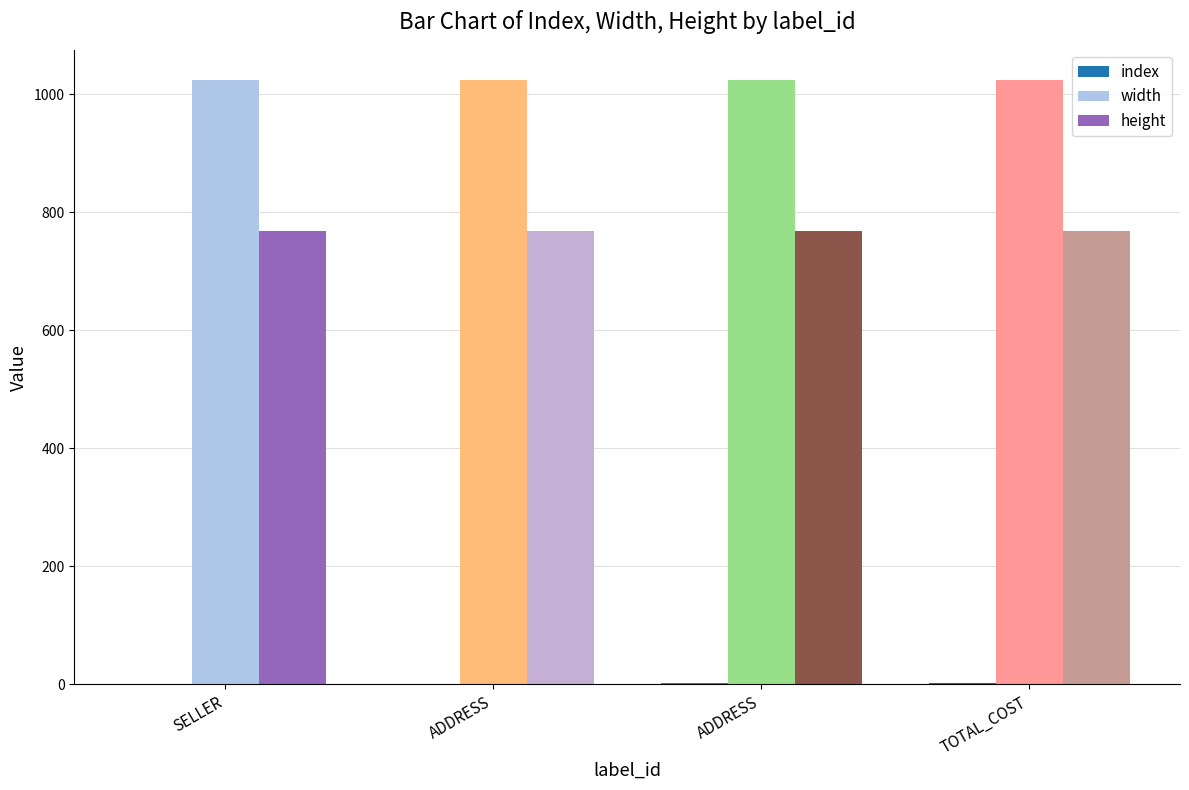

Count the number of categories in the chart.

4